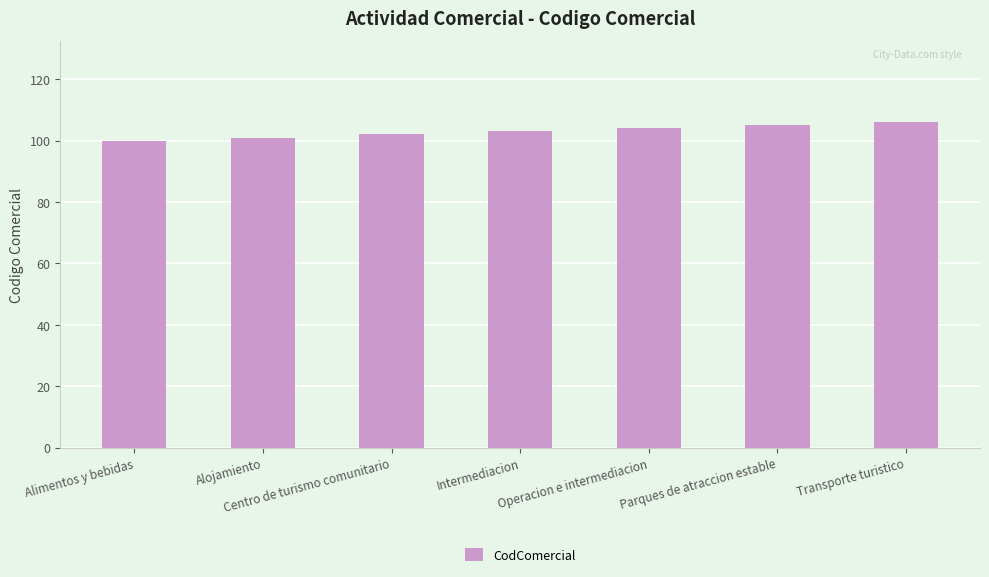

Read the value at Alojamiento.

101